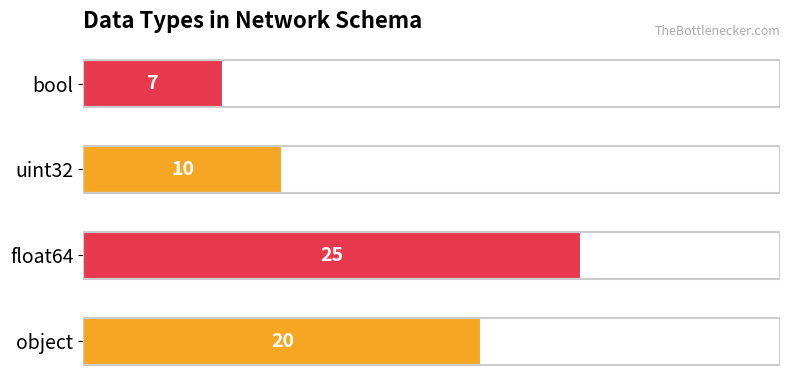

What is the sum of the values at float64 and object?

45